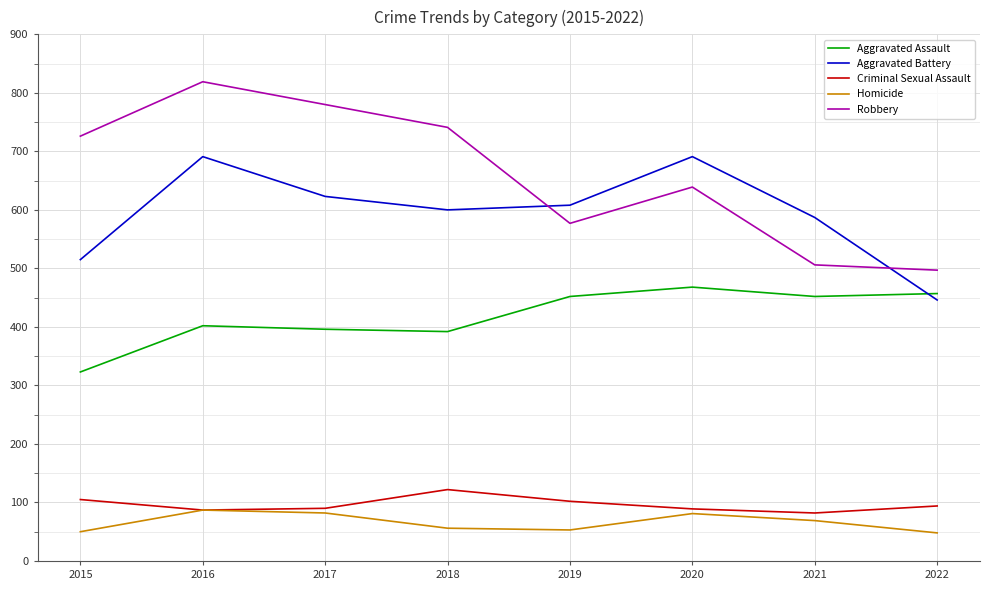

At which category is the sum across all series the highest?

2016